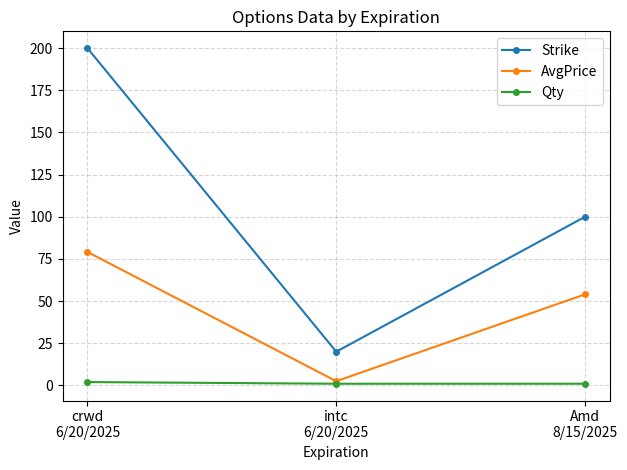

What are all the series names shown in the legend?

Strike, AvgPrice, Qty